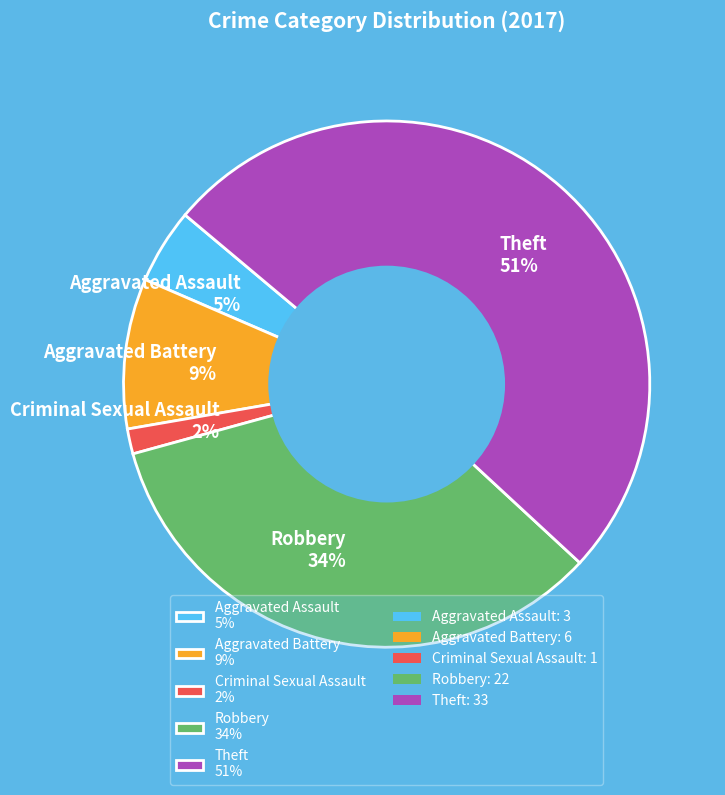

To the nearest percent, what is the difference between the largest and smallest slice percentages?

49%